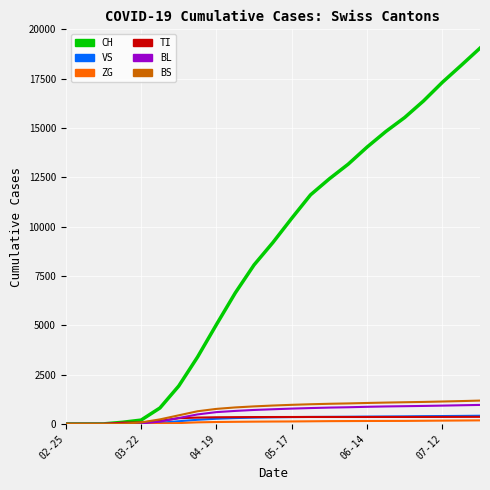

At how many categories does at least one series exceed 12943?

8